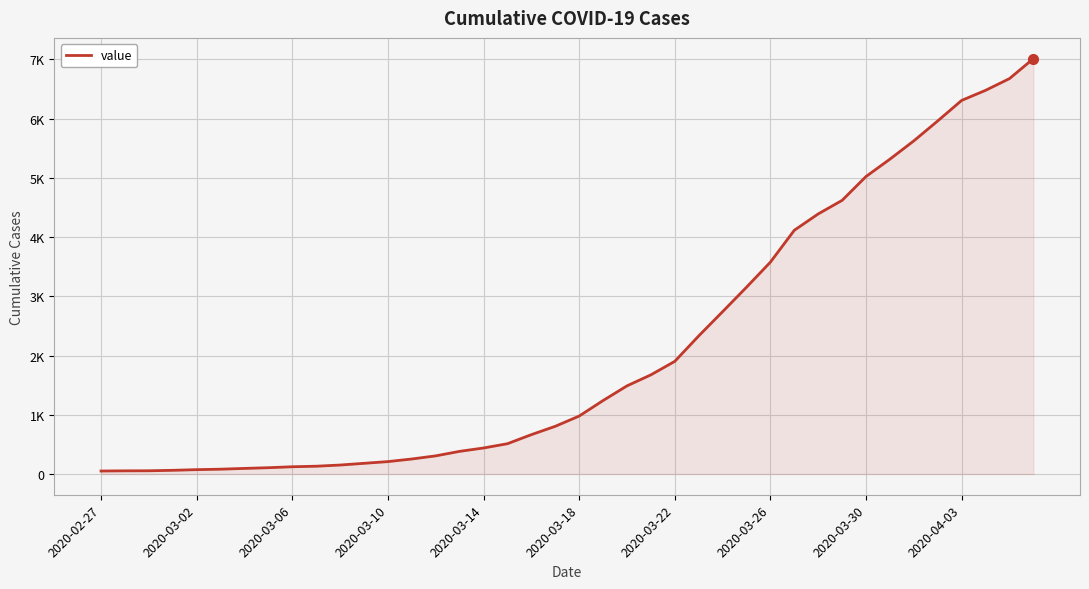

Reading right to left, transcribe all the data shown in this chart.

7014	6677	6479	6309	5963	5626	5317	5024	4621	4392	4116	3578	3154	2741	2331	1902	1674	1488	1240	978	805	664	511	439	382	306	253	209	180	151	131	122	106	94	81	73	62	54	53	50